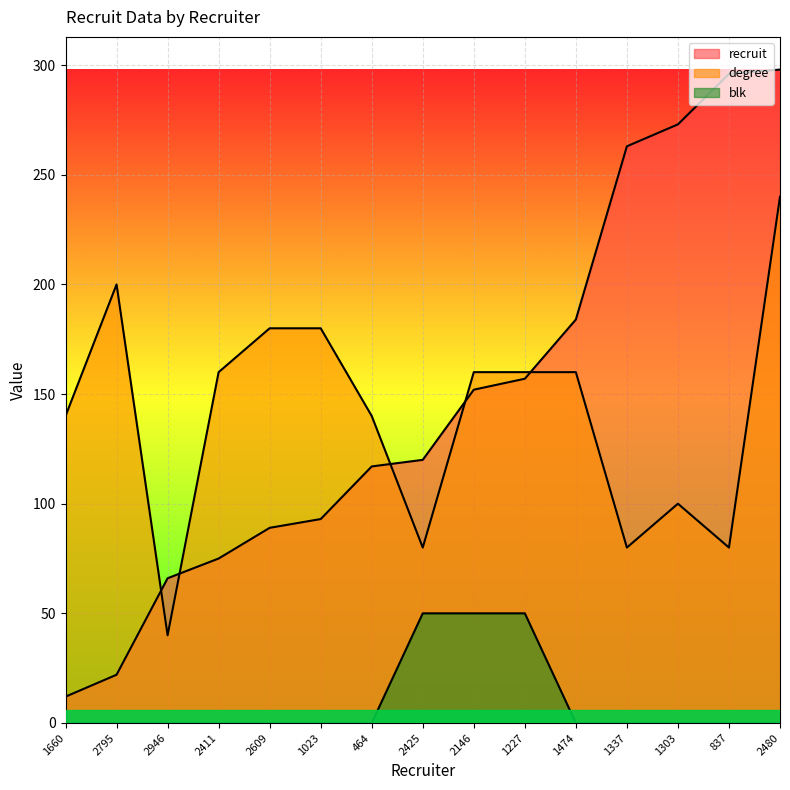

At which label does degree first exceed 160?

2795